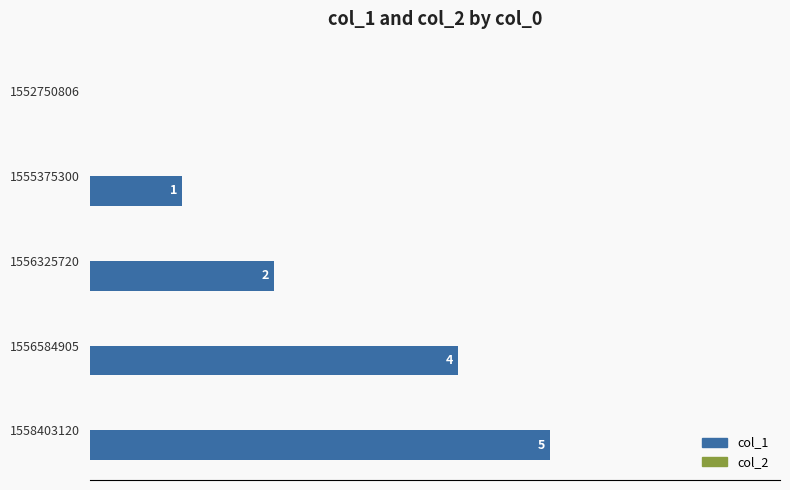

What is the greatest value displayed?

5.0